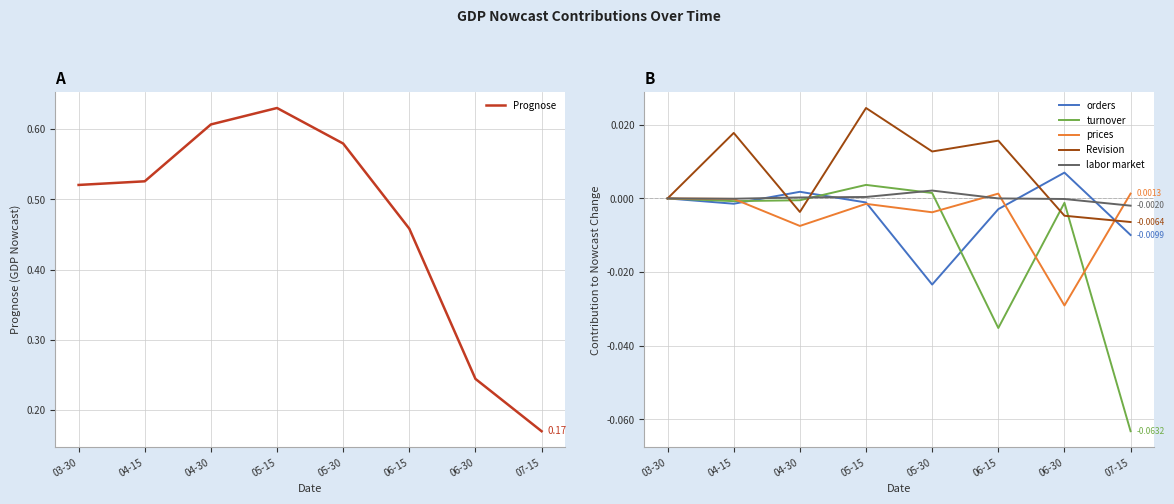

Count the number of data series in this chart.

6